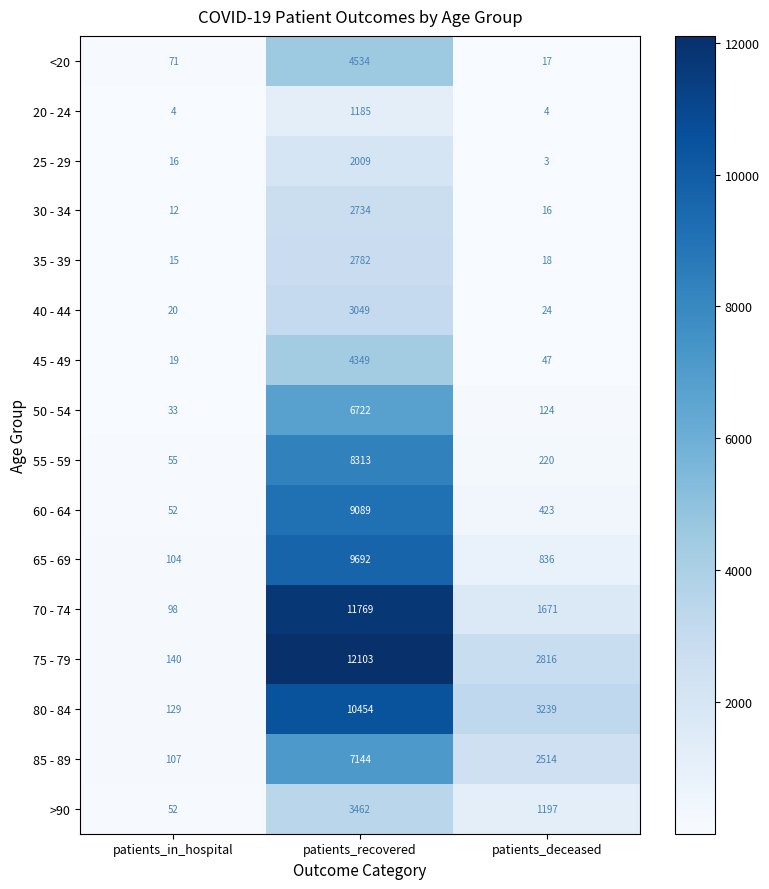

Rank the categories by 35 - 39 value from highest to lowest.

patients_recovered, patients_deceased, patients_in_hospital